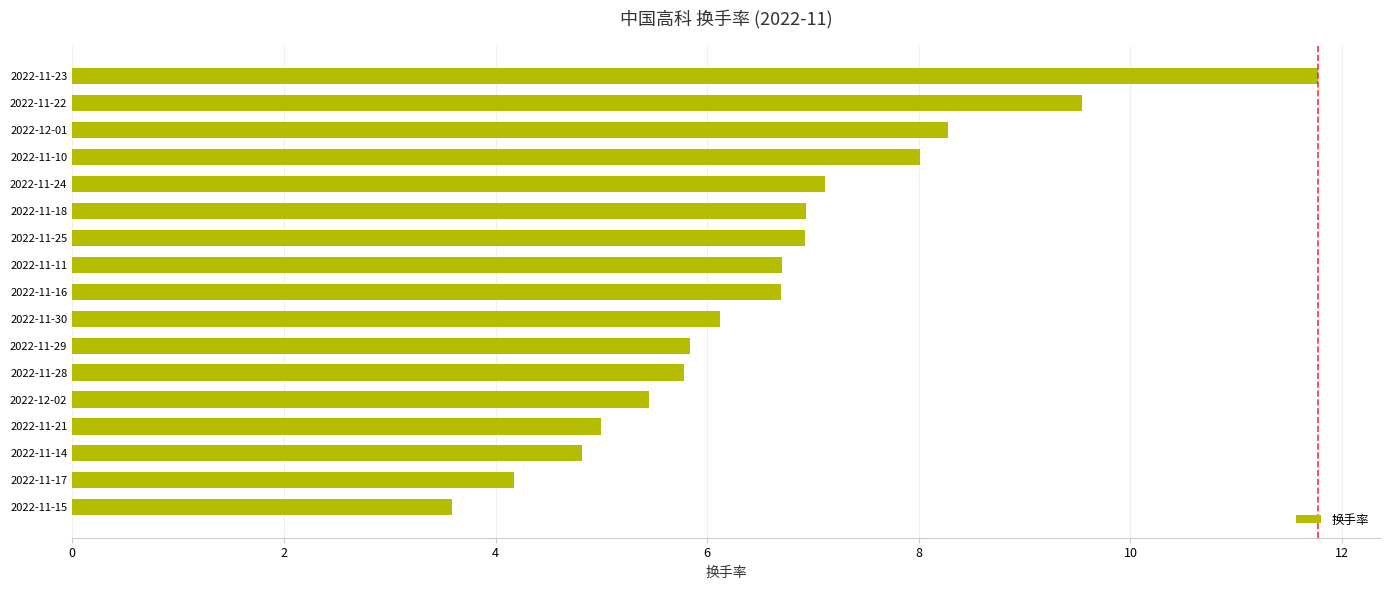

What is the approximate value at 2022-11-16?

6.7